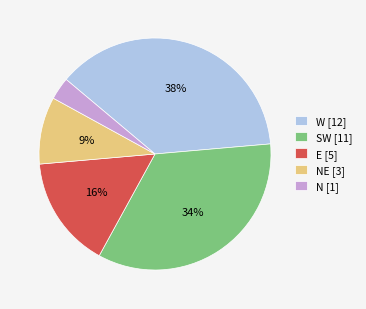

To the nearest percent, what is the combined percentage of W [12] and SW [11]?

72%